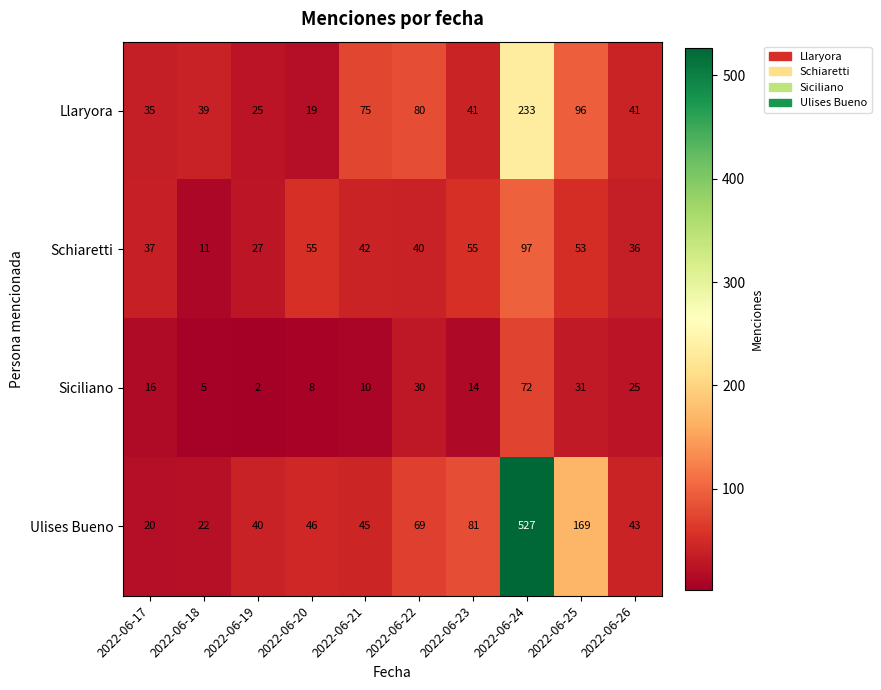

What is the difference between the Ulises Bueno values at 2022-06-24 and 2022-06-17?

507